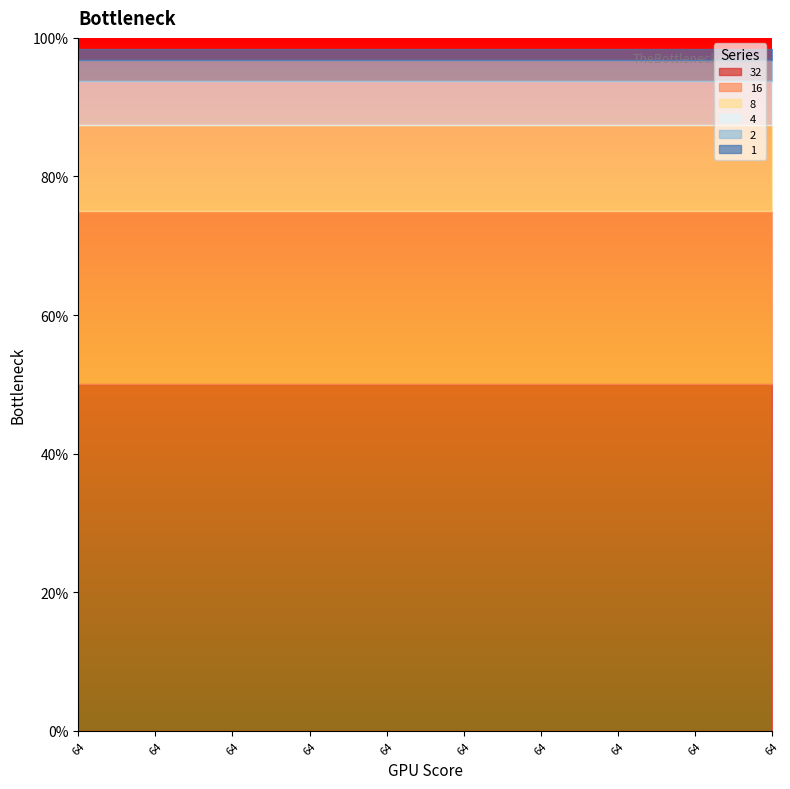

True or false: 16 and 32 intersect in this chart.

False